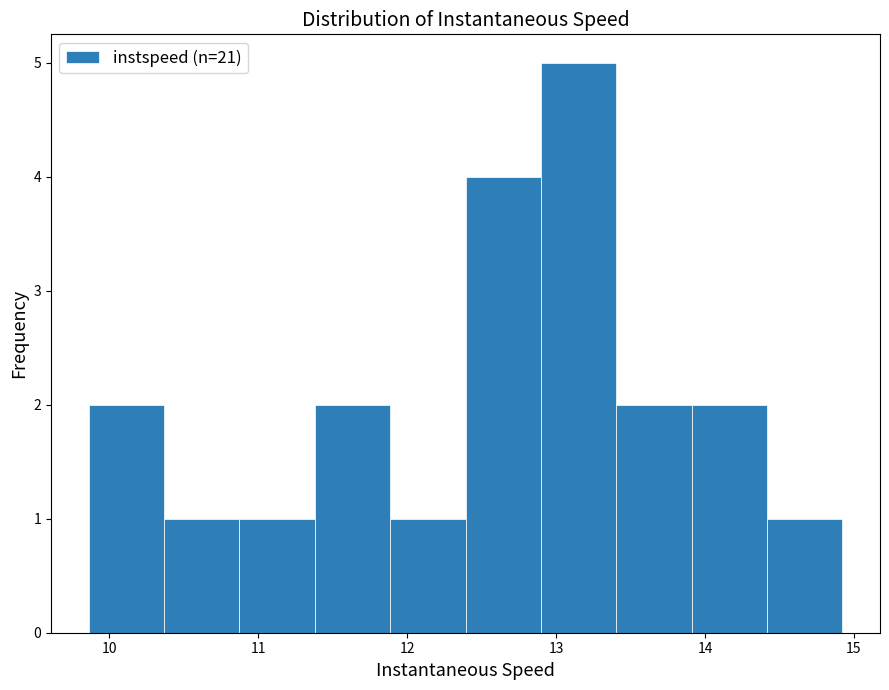

How tall is the bar that spans 14.4 to 14.9 on the x-axis? Neither the bar edges nor the heights are printed on the chart, so give them approximately, as read against the axes.

1